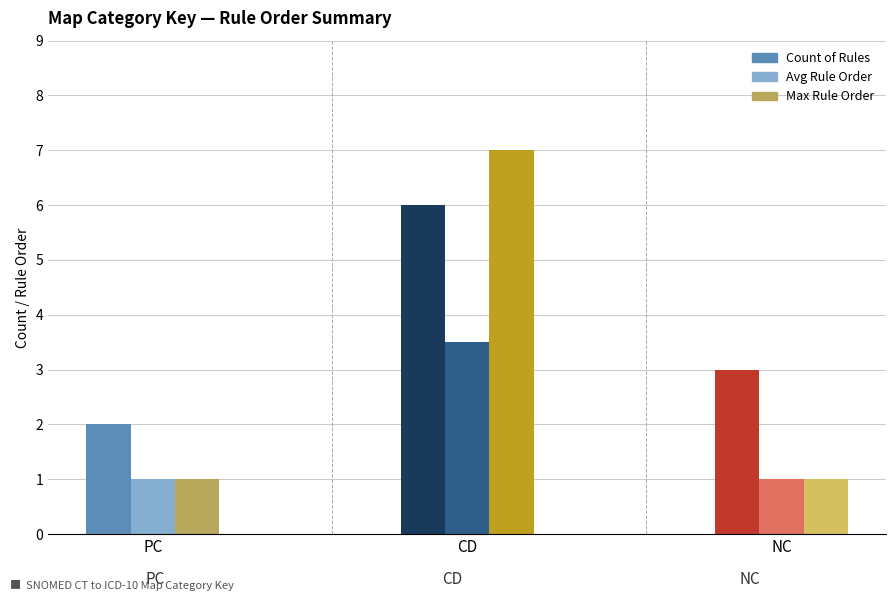

What is the difference between the maximum and minimum values in the Avg Rule Order series?

2.5